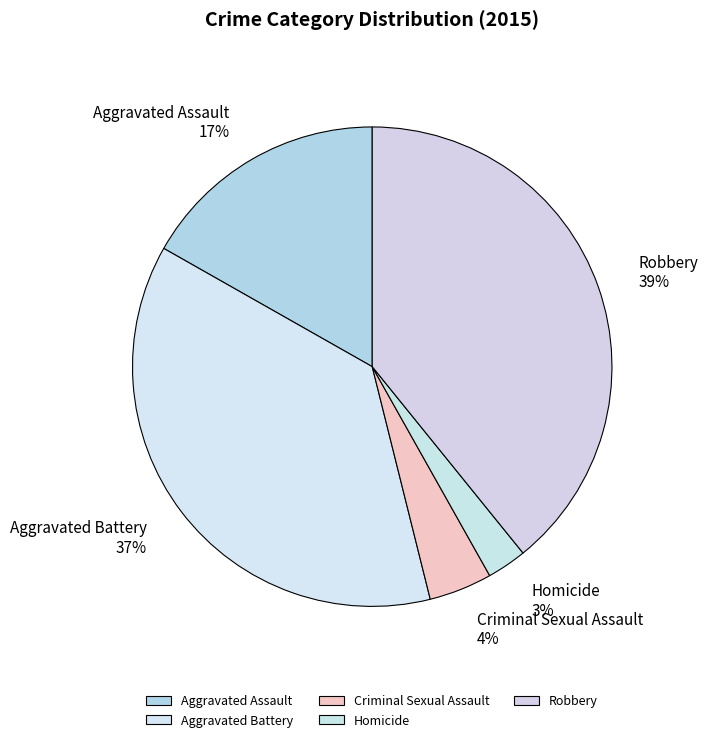

Is the sum of Criminal Sexual Assault and Homicide greater than half?

No